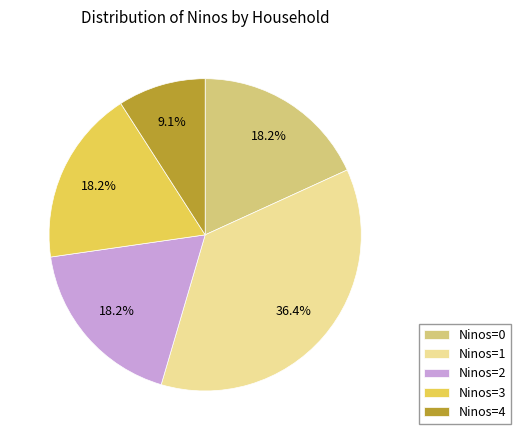

Is there a majority slice in this chart?

No